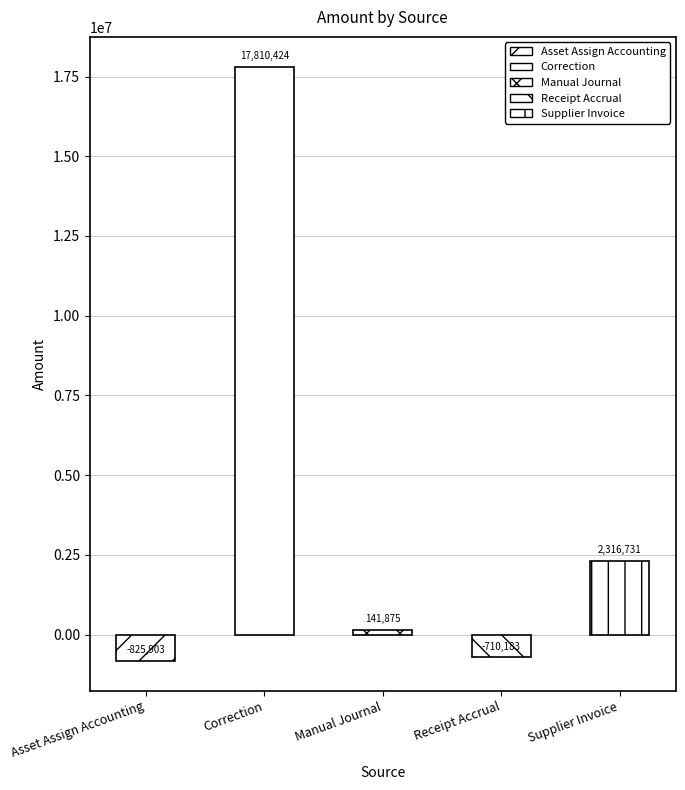

Which label corresponds to the largest value in the chart?

Correction